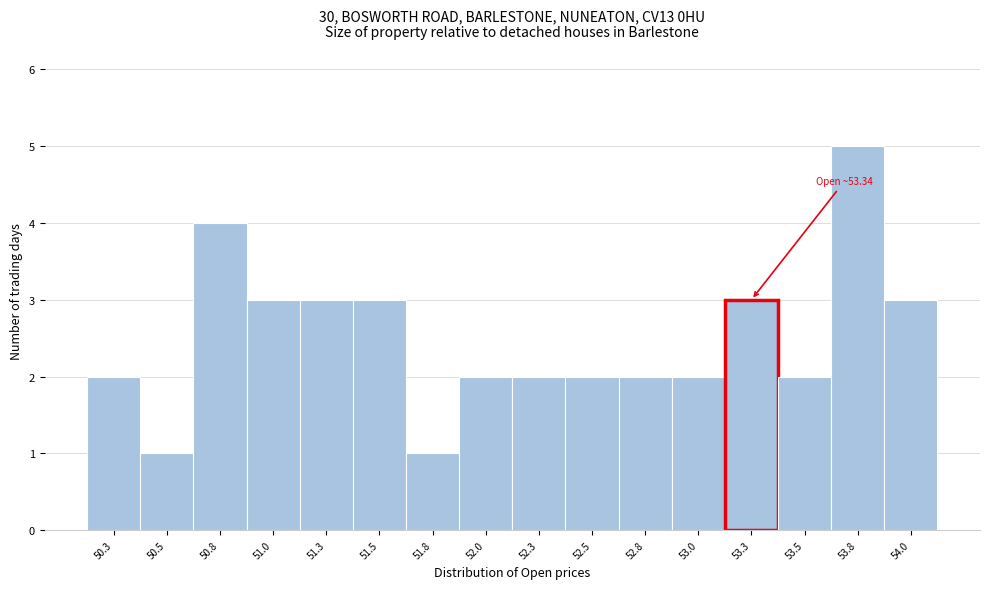

Reading left to right, transcribe all the data shown in this chart.

50.3=2	50.5=1	50.8=4	51.0=3	51.3=3	51.5=3	51.8=1	52.0=2	52.3=2	52.5=2	52.8=2	53.0=2	53.3=3	53.5=2	53.8=5	54.0=3